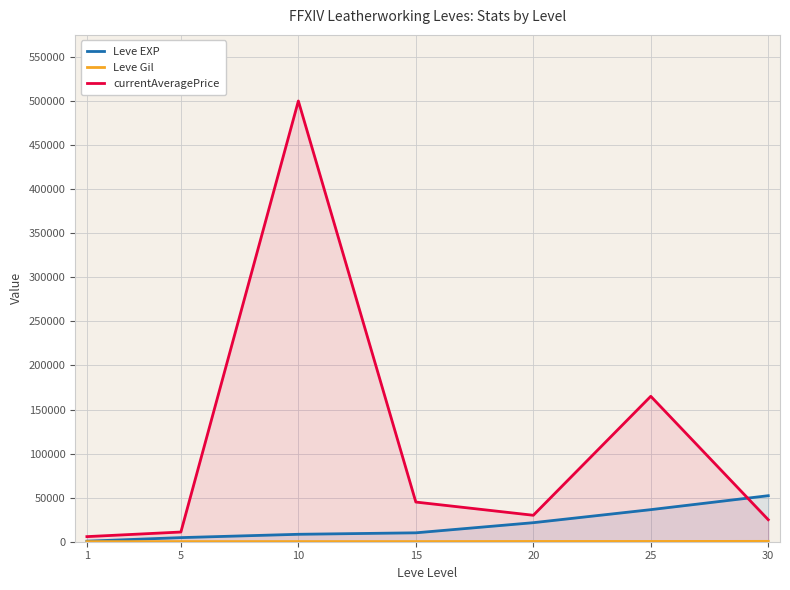

At which label is Leve EXP closest to 26425?

20